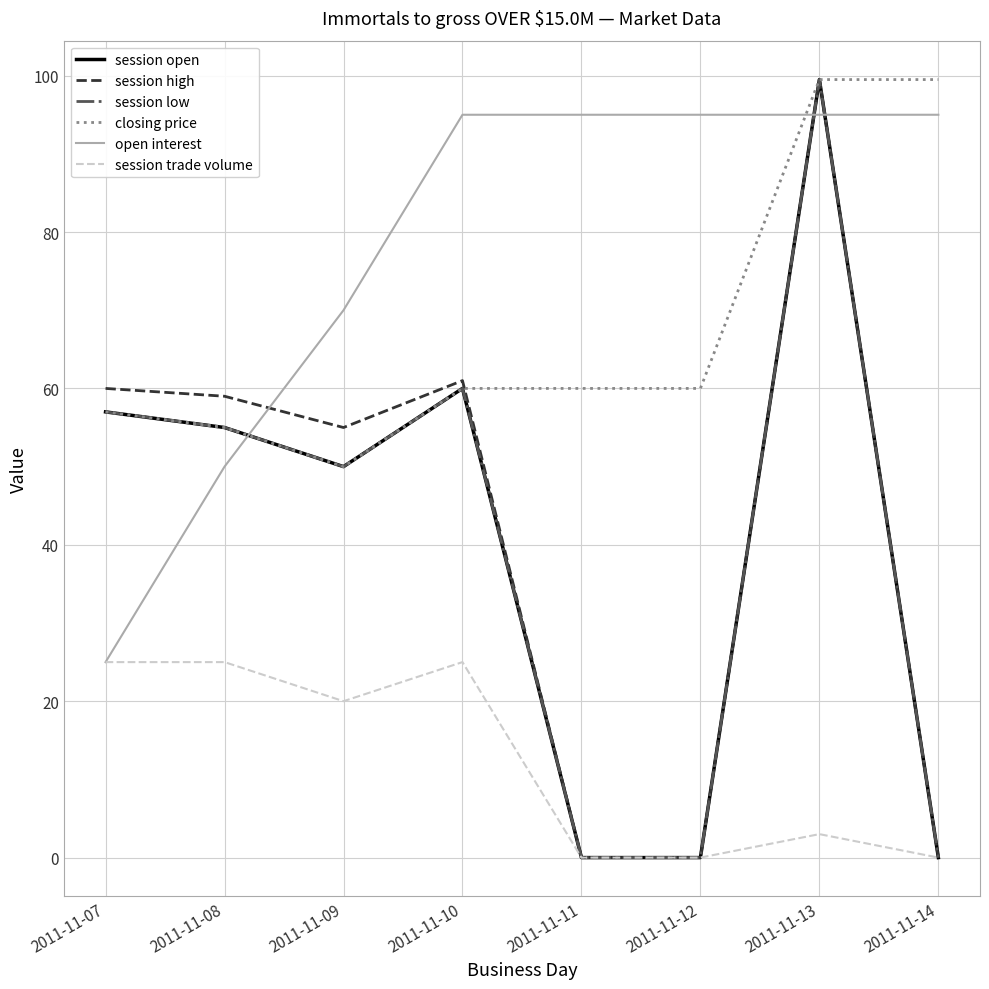

Between 2011-11-11 and 2011-11-12, which series saw the biggest shift?

session open